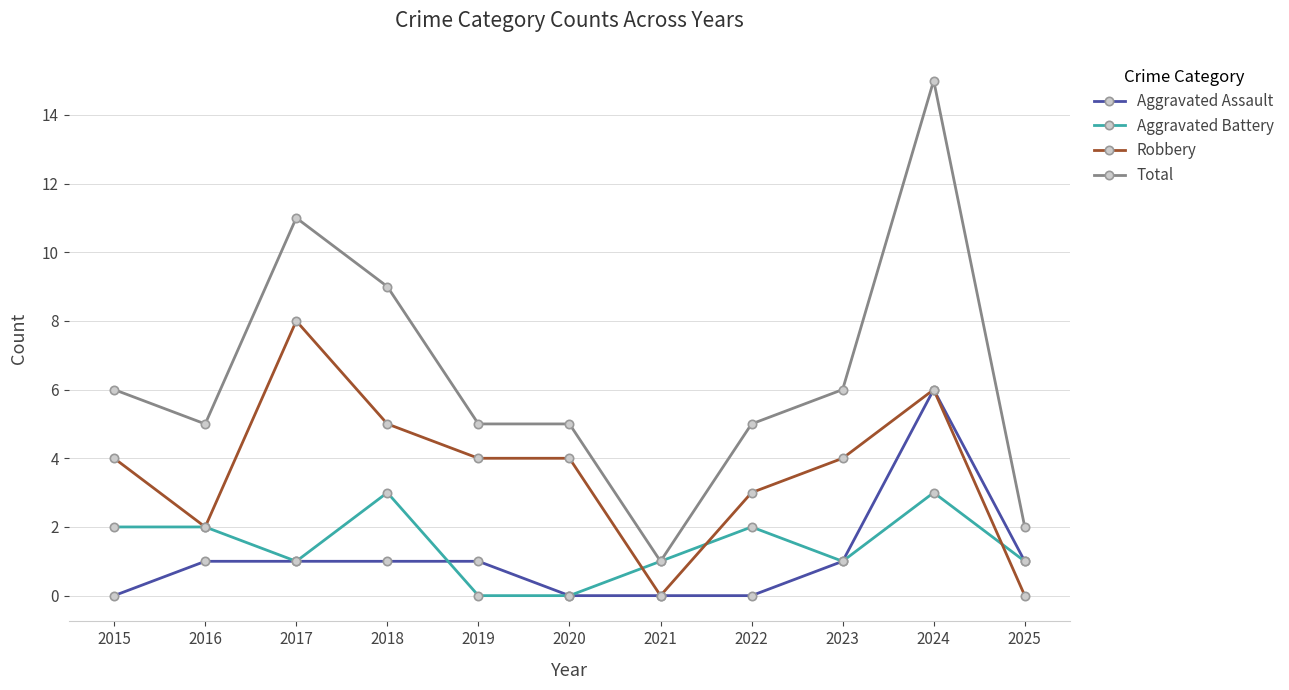

Which series has the largest total across all categories?

Total